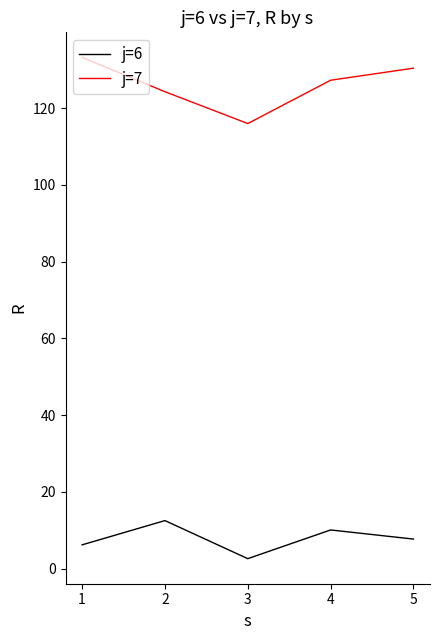

What is the total value across all series at 5?

138.1